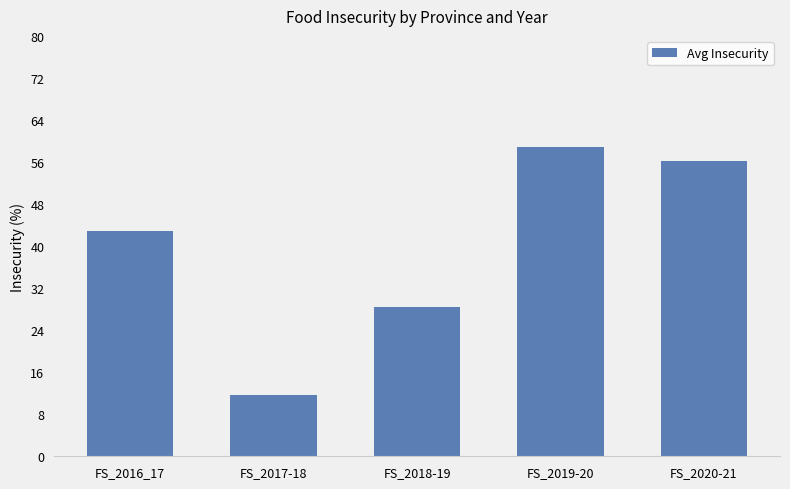

What is the sum of all values?

198.0